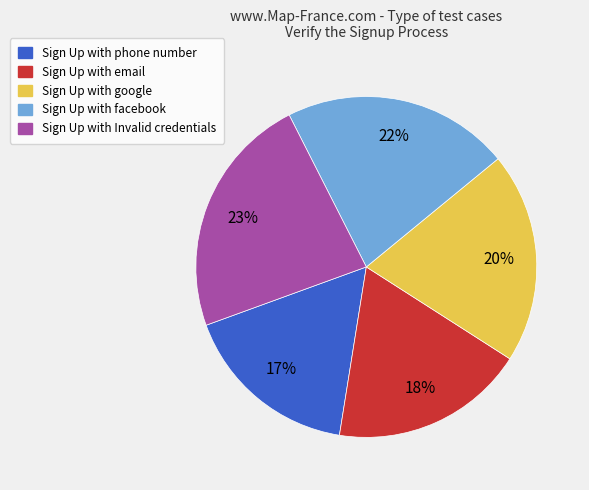

Which has a higher value, Sign Up with Invalid credentials or Sign Up with email?

Sign Up with Invalid credentials